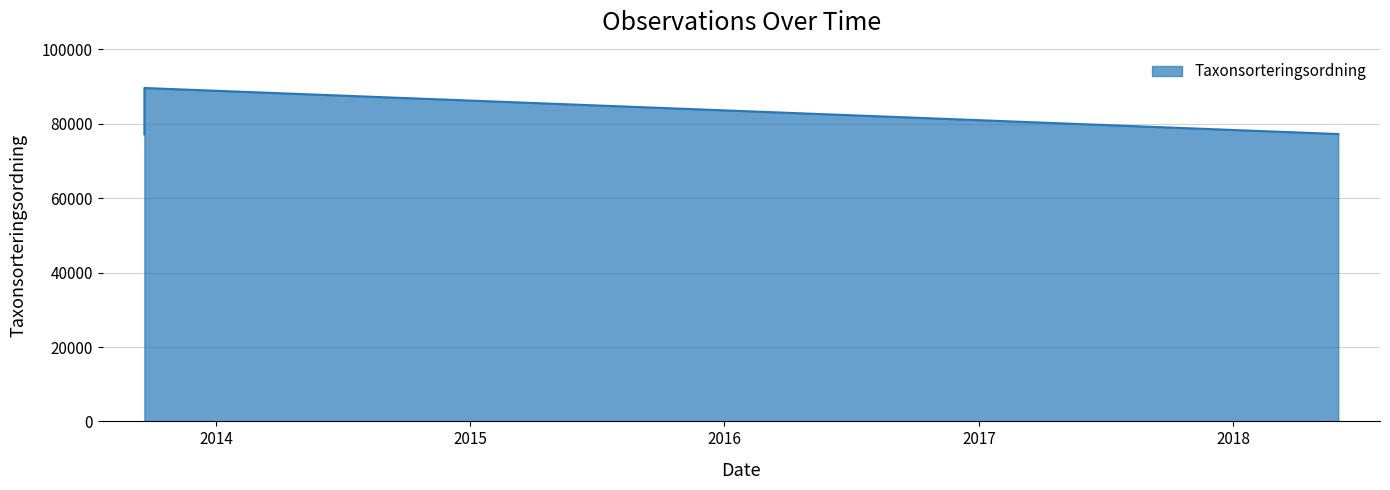

What is the sum of all values?

244068